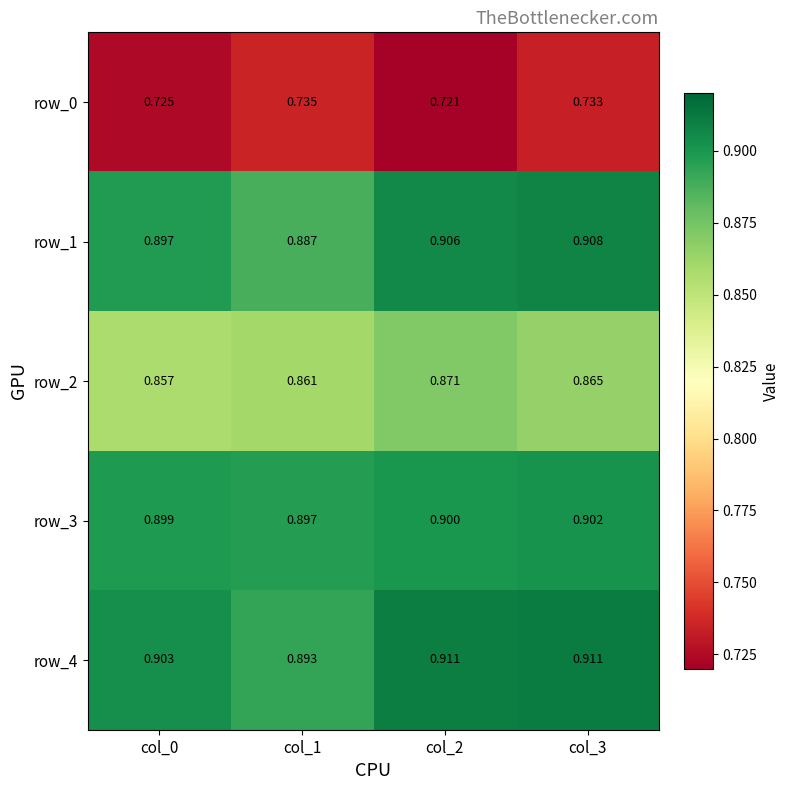

Is the value of row_1 at col_2 greater than the value of row_0 at col_0?

Yes